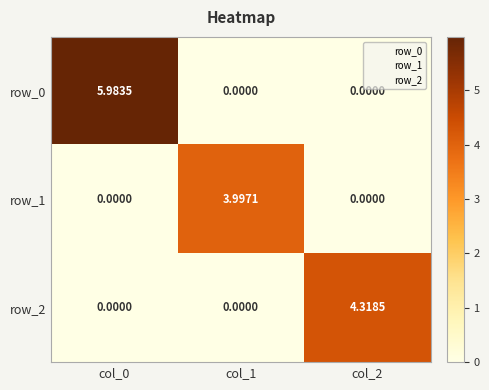

What is the sum of all row_1 values?

4.0